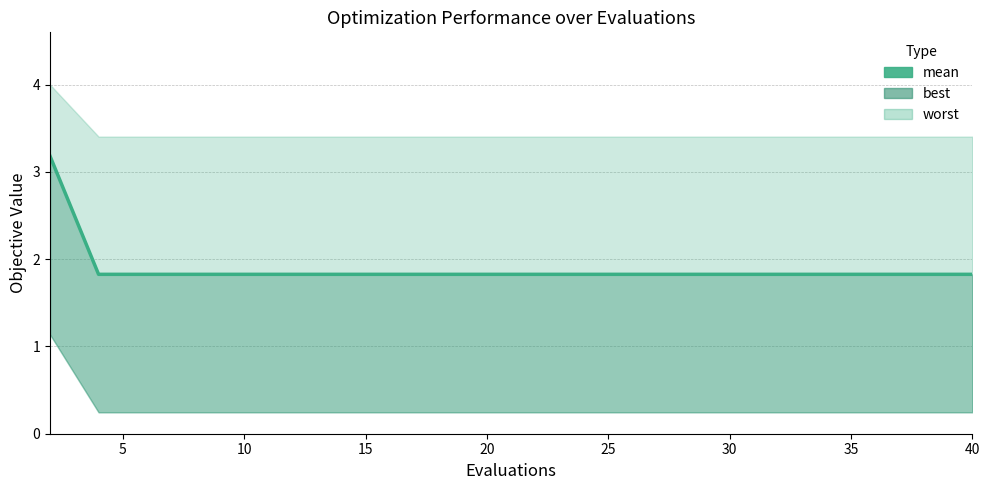

How many lines are shown in the chart?

1